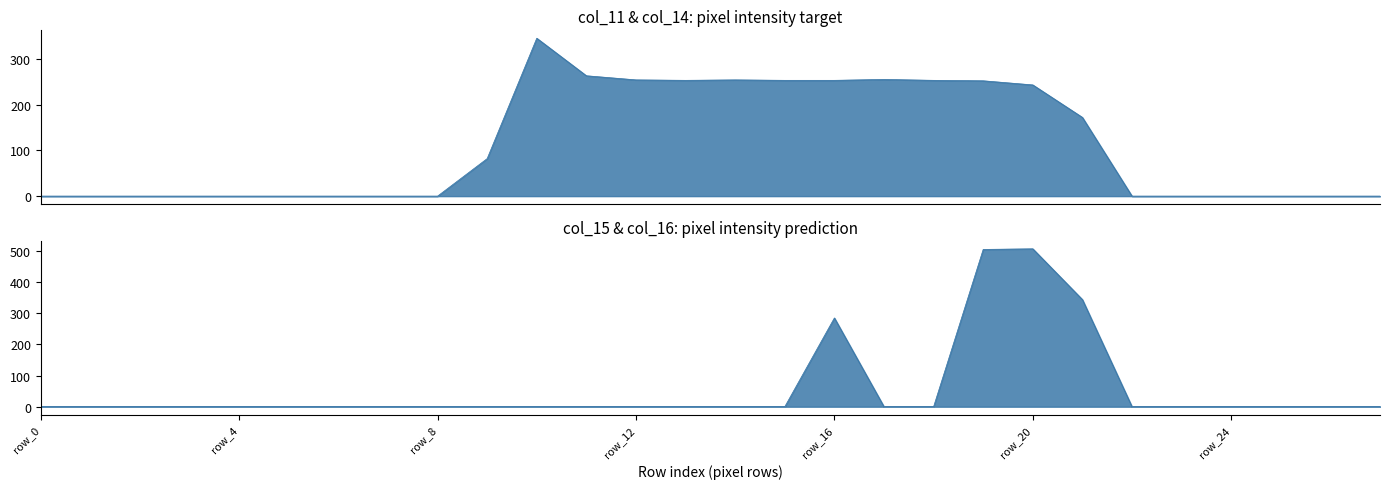

How many data points does each series have?

28